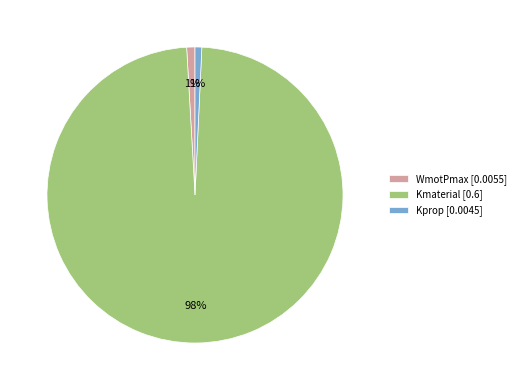

Count the number of slices in the pie.

3